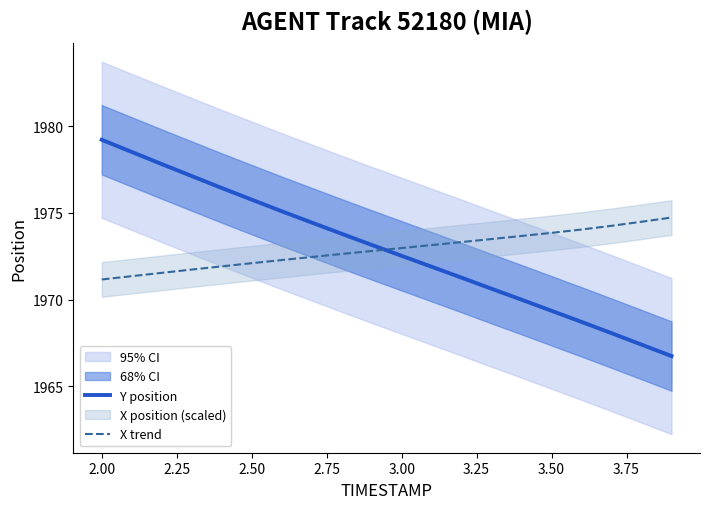

What is the minimum value for Y position?

1966.8